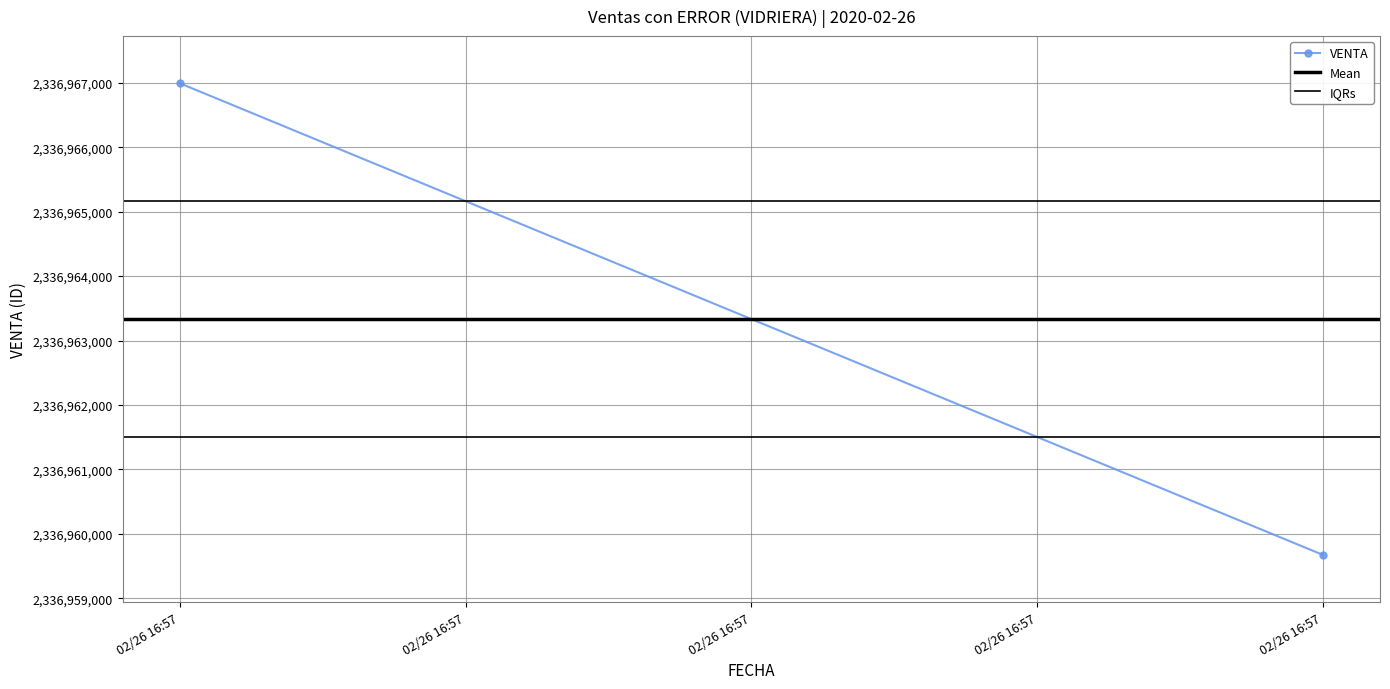

What is the value of the VENTA point at the 1st from the left?

2336966994.0